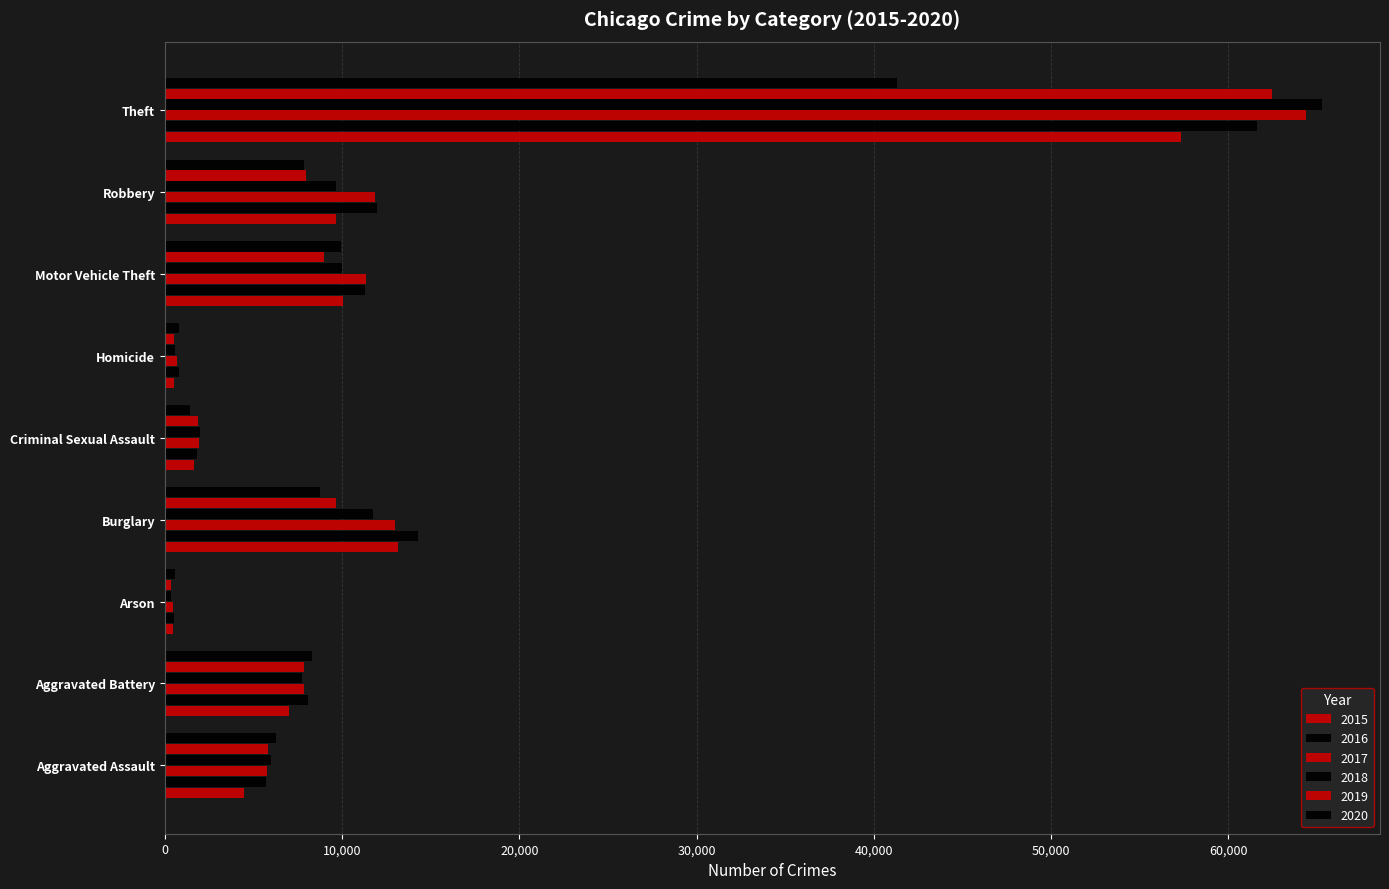

How many data points in 2017 are less than 7845?

4